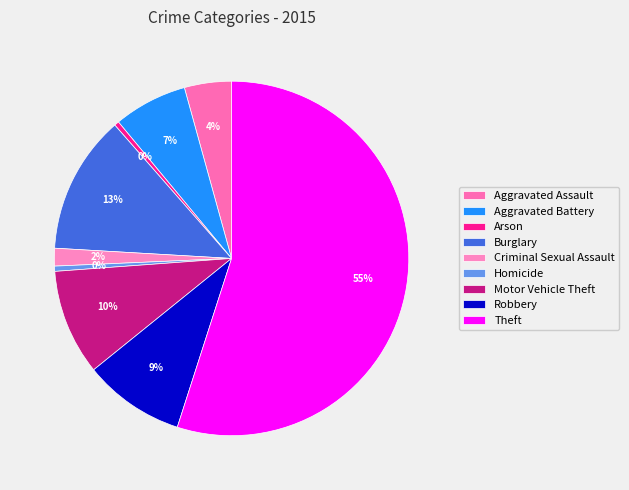

Is Aggravated Battery the majority of the pie?

No